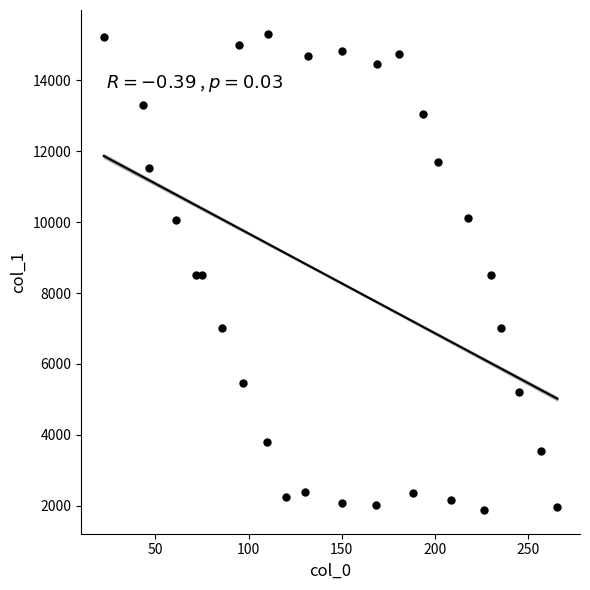

What is the range of X values (max minus min)?

243.4